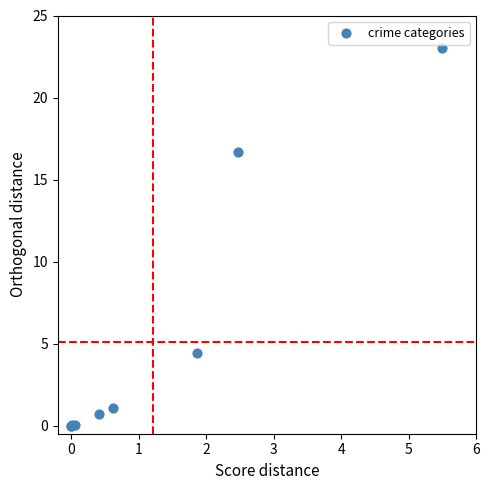

What Y value in the scatter plot is closest to 11?

16.7